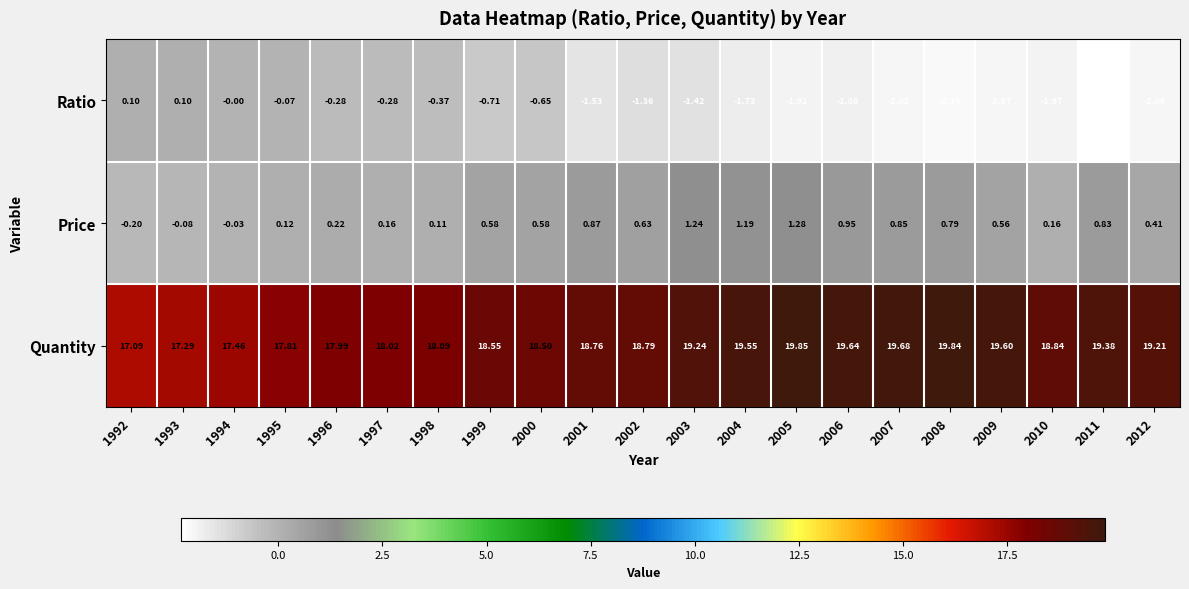

Which series changed the most between 1992 and 1997?

Quantity